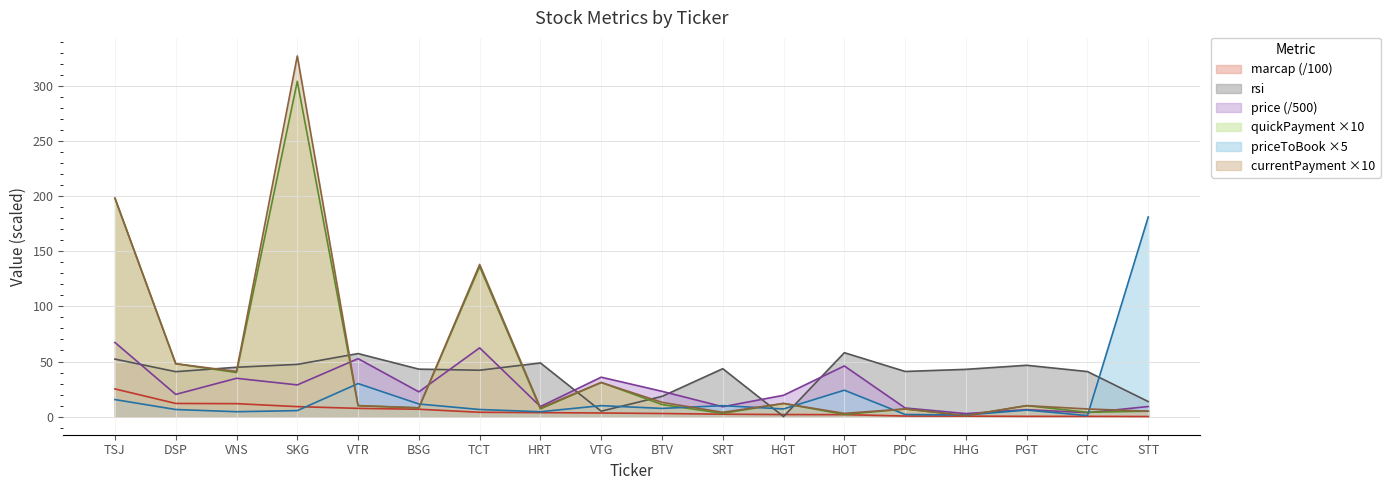

Is the value of currentPayment at HRT greater than the value of priceToBook at DSP?

Yes